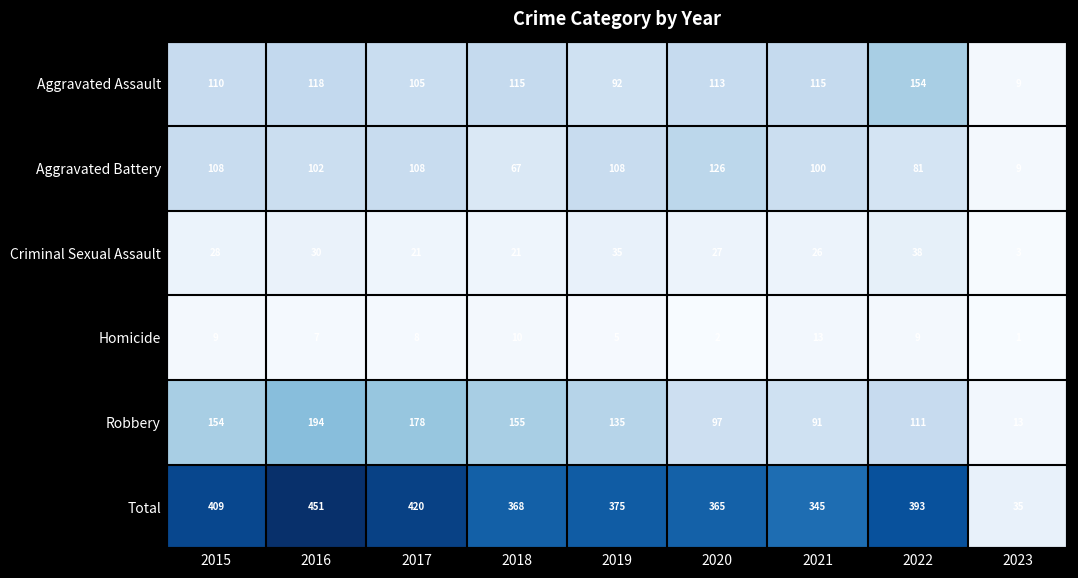

At how many categories does at least one series exceed 447?

1